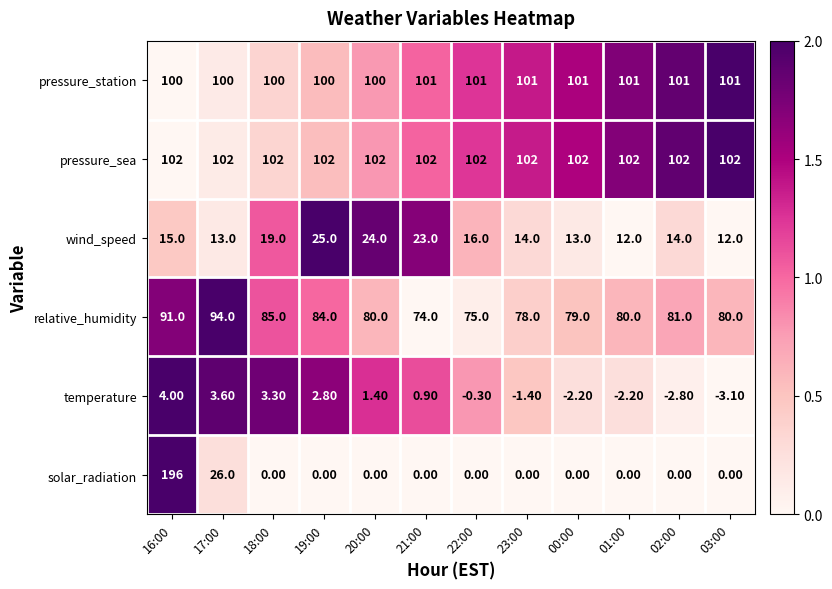

Rank the series by their maximum value, from highest to lowest.

solar_radiation, pressure_sea, pressure_station, relative_humidity, wind_speed, temperature